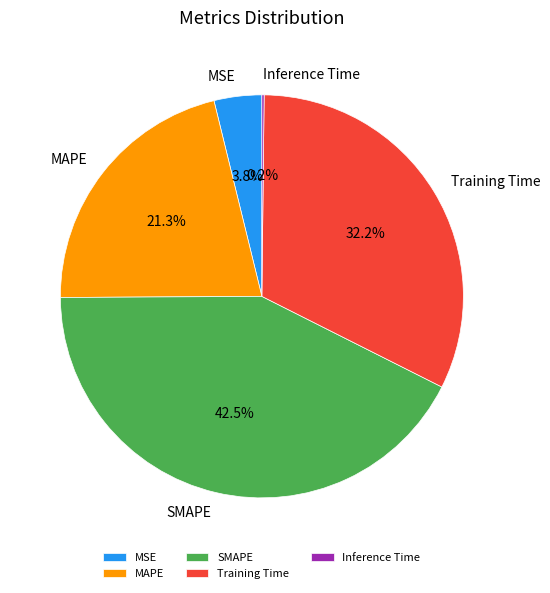

Which category has the biggest portion of the pie?

SMAPE